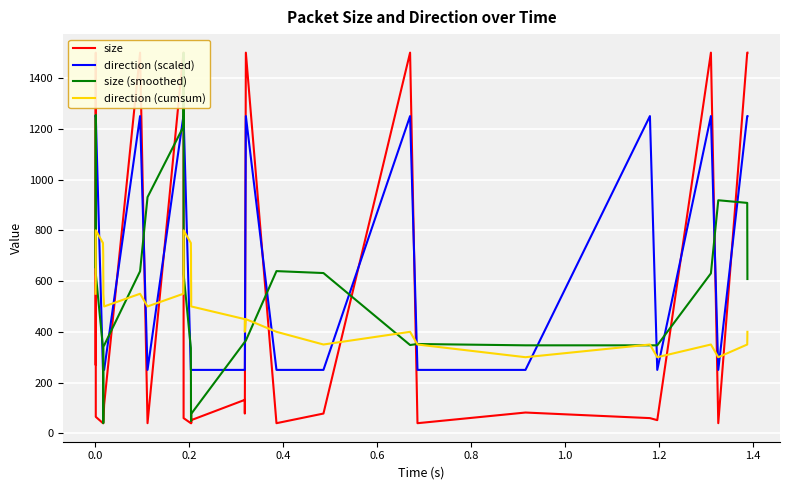

Reading left to right, list all the values displayed in this chart.

size: 272.0	1500.0	1500.0	1500.0	1500.0	65.0	40.0	40.0	40.0	40.0	40.0	113.0	1500.0	40.0	1500.0	1500.0	1500.0	1500.0	1500.0	60.0	40.0	40.0	40.0	82.0	40.0	52.0	132.0	78.0	1500.0	40.0	78.0	1500.0	40.0	82.0	60.0	52.0	1500.0	40.0	1500.0	1500.0
direction (scaled): 1250.0	1250.0	1250.0	1250.0	1250.0	1250.0	250.0	250.0	250.0	250.0	250.0	250.0	1250.0	250.0	1250.0	1250.0	1250.0	1250.0	1250.0	1250.0	250.0	250.0	250.0	250.0	250.0	250.0	250.0	250.0	1250.0	250.0	250.0	1250.0	250.0	250.0	1250.0	250.0	1250.0	250.0	1250.0	1250.0
size (smoothed): 654.4	954.4	1254.4	1213.0	921.0	629.0	337.0	45.0	40.0	54.6	346.6	346.6	638.6	930.6	1208.0	1208.0	1500.0	1212.0	920.0	628.0	336.0	52.4	48.4	50.8	69.2	76.8	360.4	360.4	365.6	639.2	631.6	348.0	352.0	346.8	346.8	346.8	630.4	918.4	908.0	608.0
direction (cumsum): 550.0	600.0	650.0	700.0	750.0	800.0	750.0	700.0	650.0	600.0	550.0	500.0	550.0	500.0	550.0	600.0	650.0	700.0	750.0	800.0	750.0	700.0	650.0	600.0	550.0	500.0	450.0	400.0	450.0	400.0	350.0	400.0	350.0	300.0	350.0	300.0	350.0	300.0	350.0	400.0